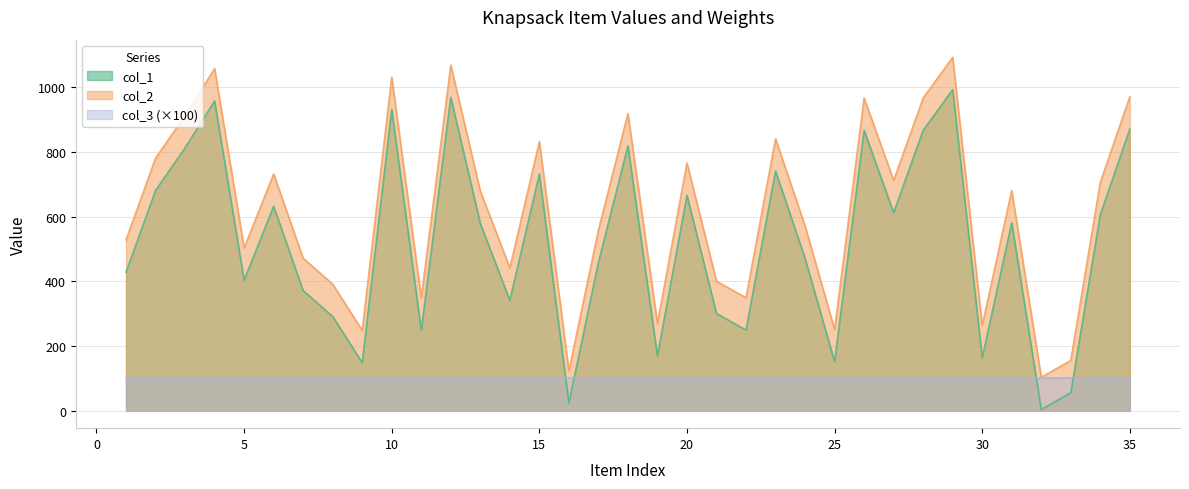

Which series has the largest total across all categories?

col_2